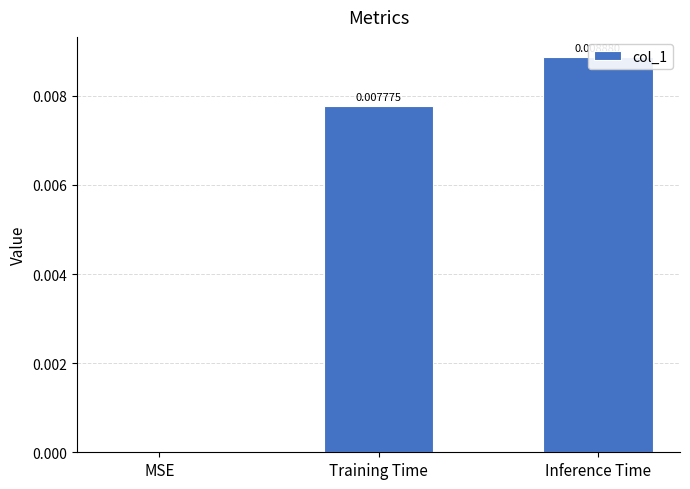

Are the bars grouped side by side (vs. stacked)?

No